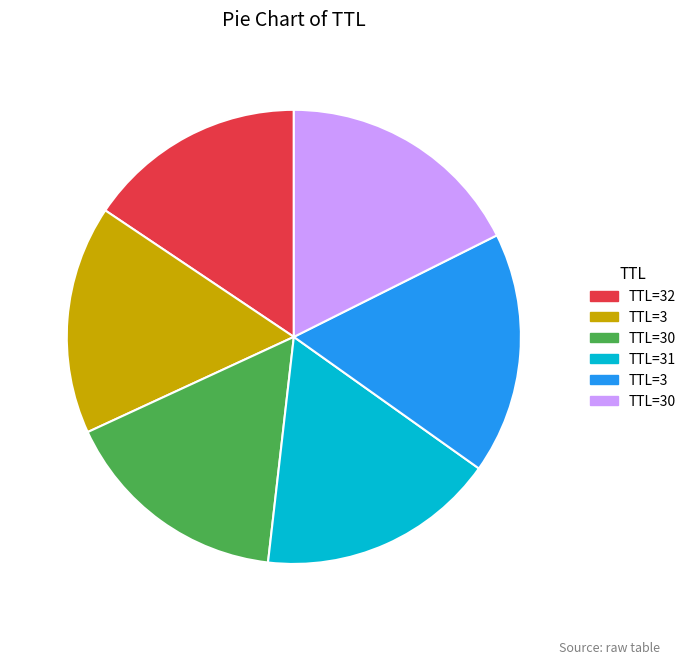

Does any single category account for the majority?

No